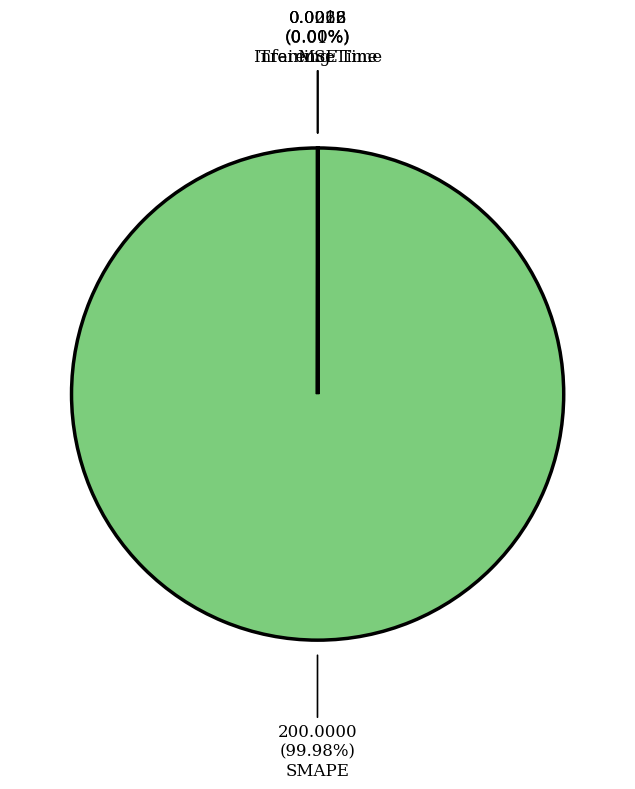

What is the majority slice?

SMAPE